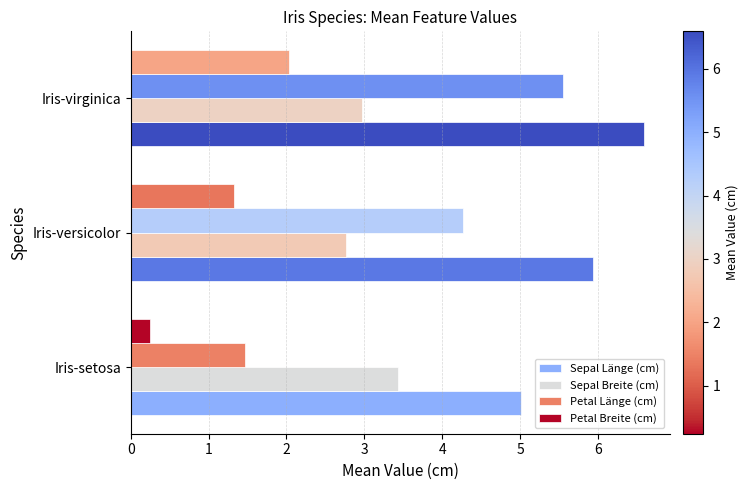

The value of Sepal Länge (cm) at Iris-virginica is 4.4. True or false?

False